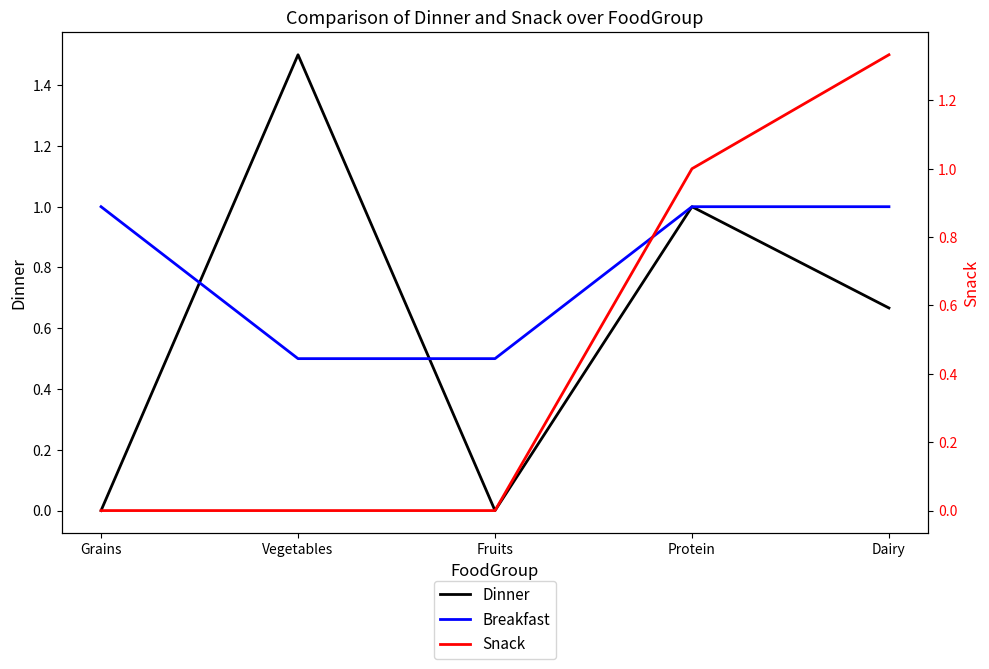

True or false: Snack and Dinner cross at least once.

False